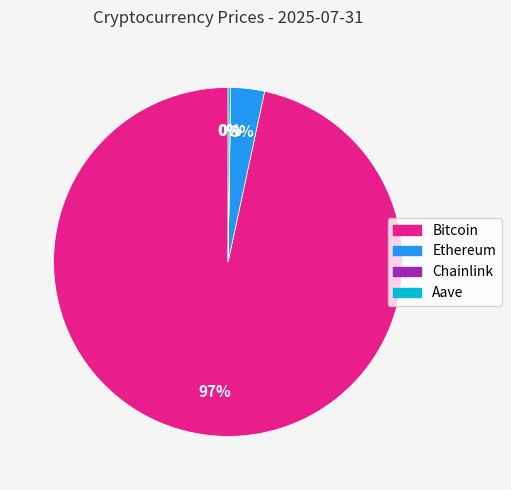

Which category has the biggest portion of the pie?

Bitcoin